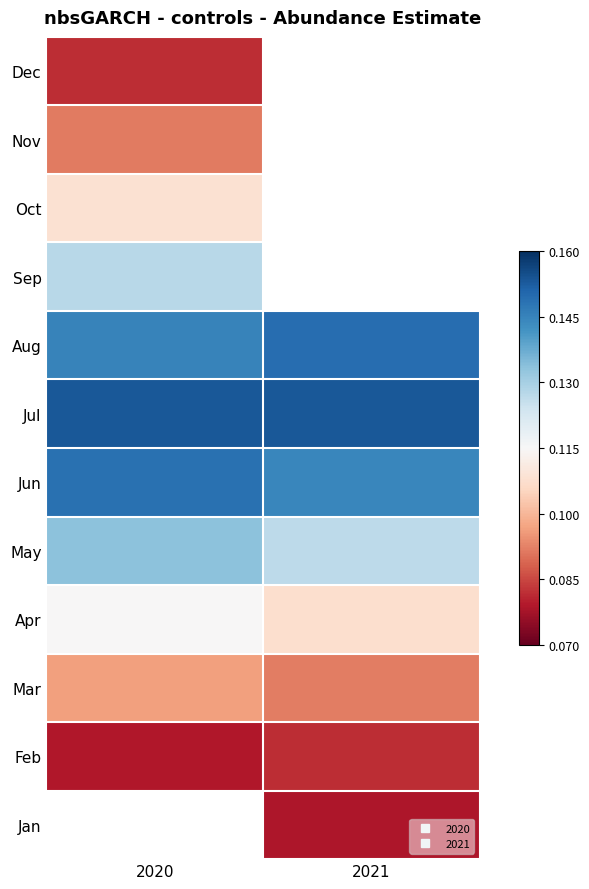

What is the approximate value of Apr at 2020?

0.1